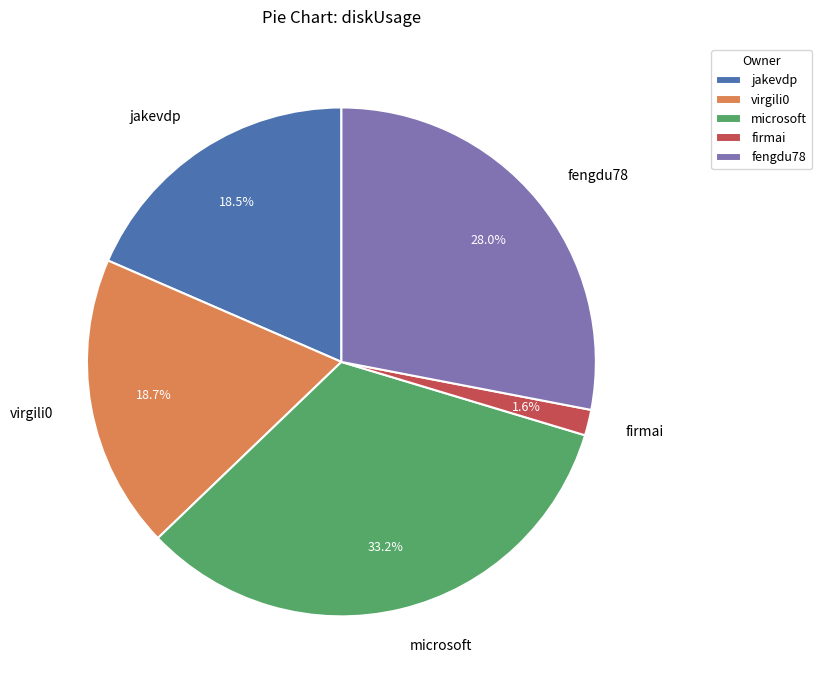

Which has a higher value, firmai or microsoft?

microsoft